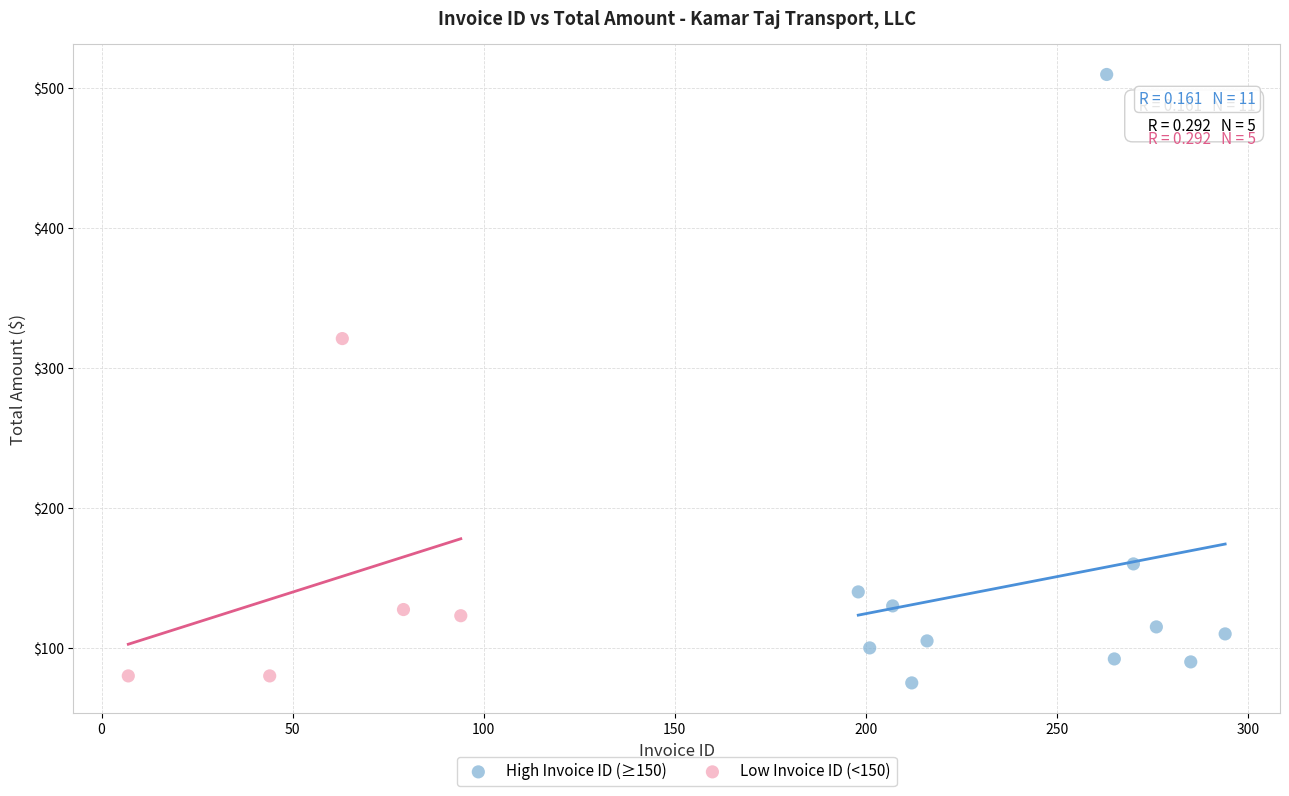

Which series contains the lowest Y value?

High Invoice ID (≥150)